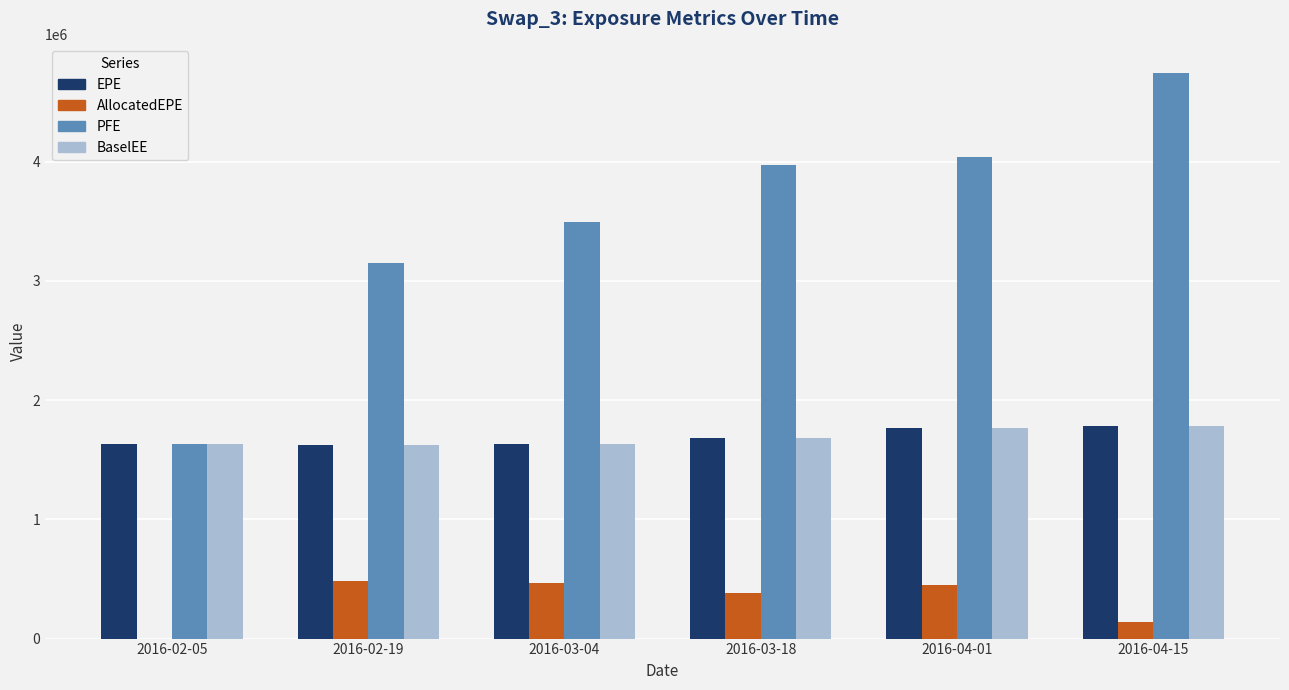

Which series changed the most between 2016-03-18 and 2016-04-15?

PFE